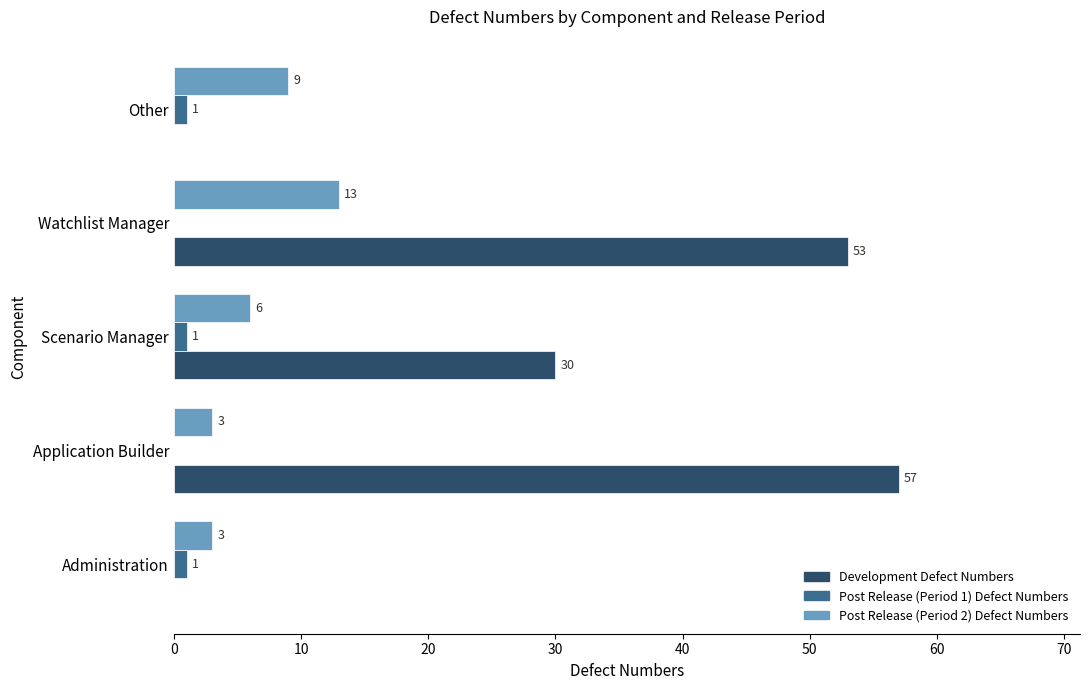

Which series has the largest total across all categories?

Development Defect Numbers